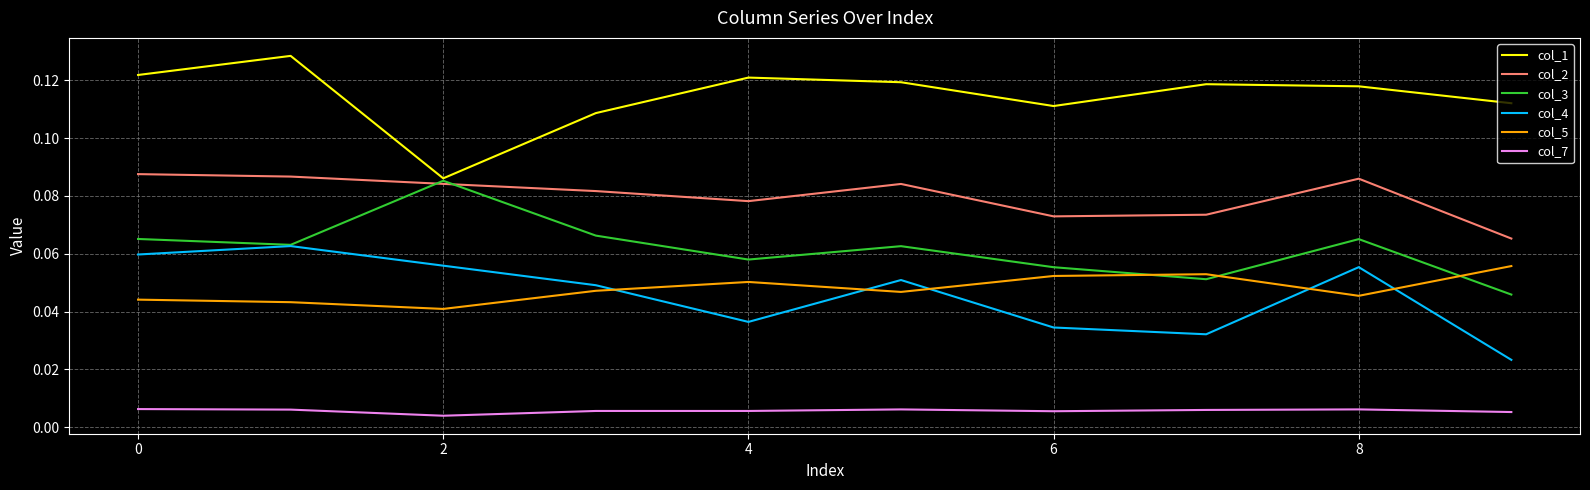

True or false: col_4 and col_2 intersect in this chart.

False